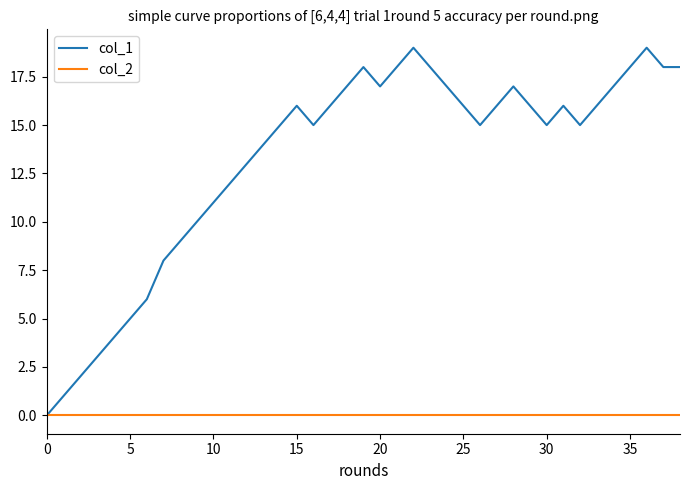

List the series in order of their overall mean, highest first.

col_1, col_2